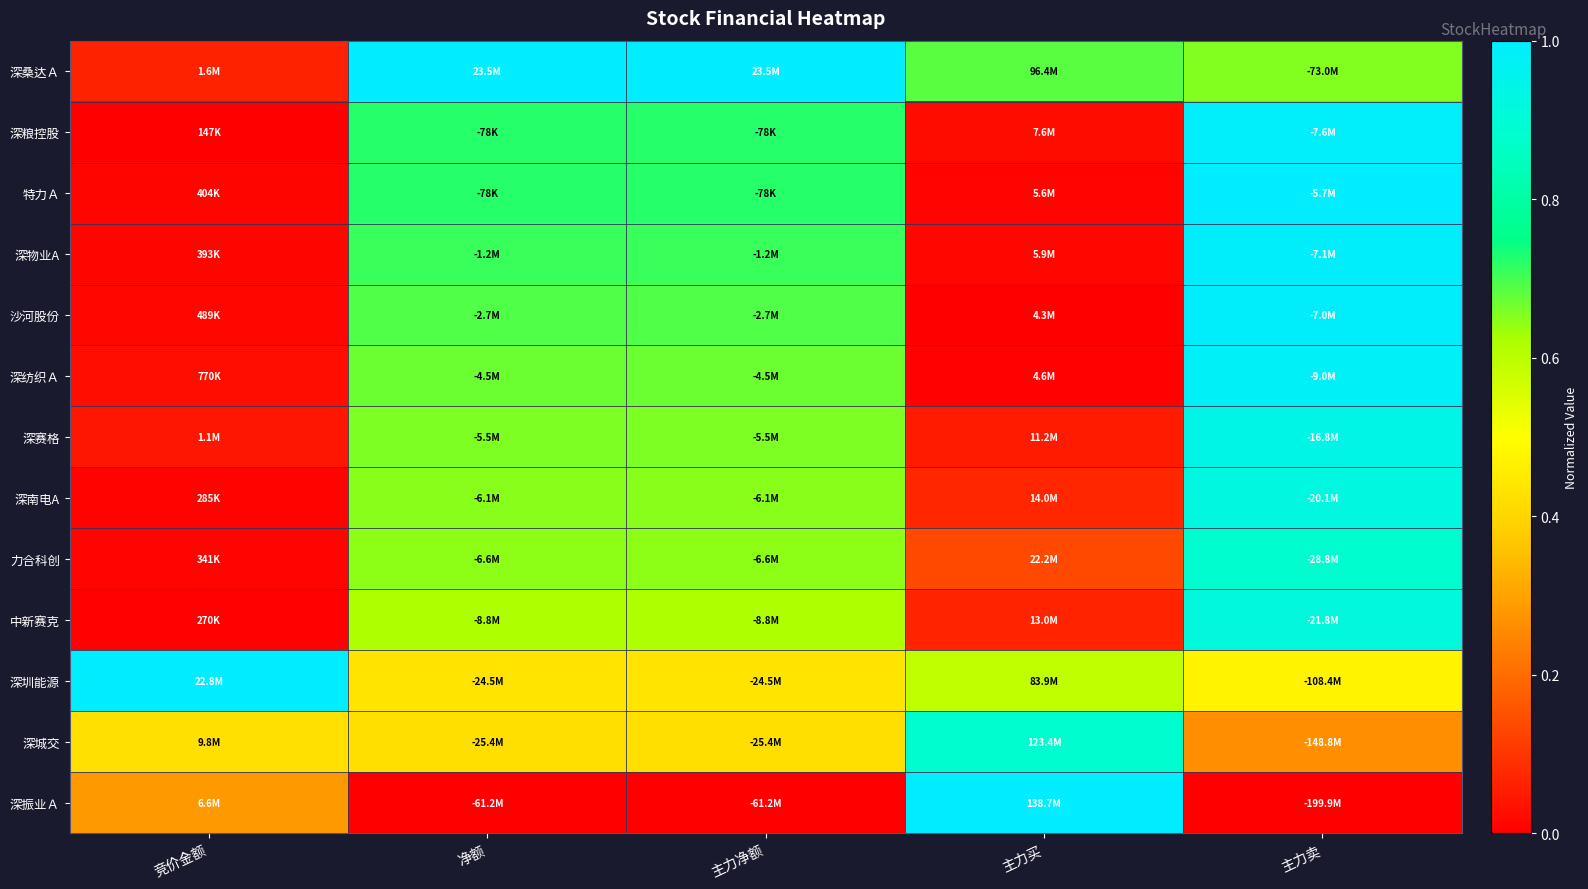

What is the difference between the highest and lowest values at 净额?

1.0